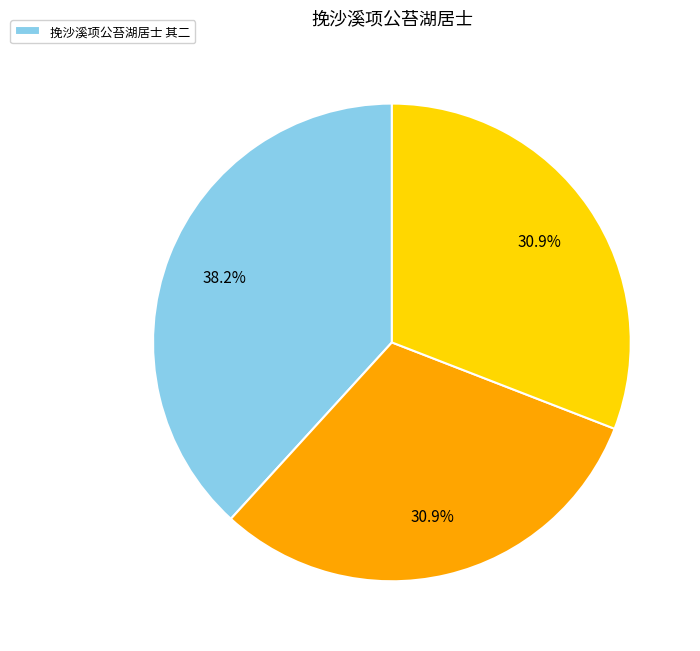

Does any single category account for the majority?

No